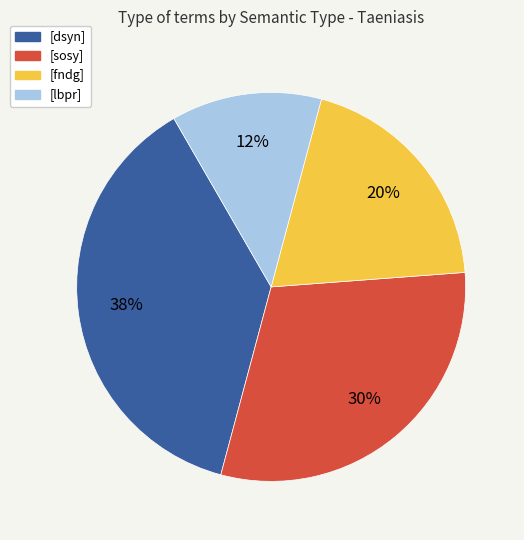

The [dsyn] slice represents 26% of the pie. True or false?

False